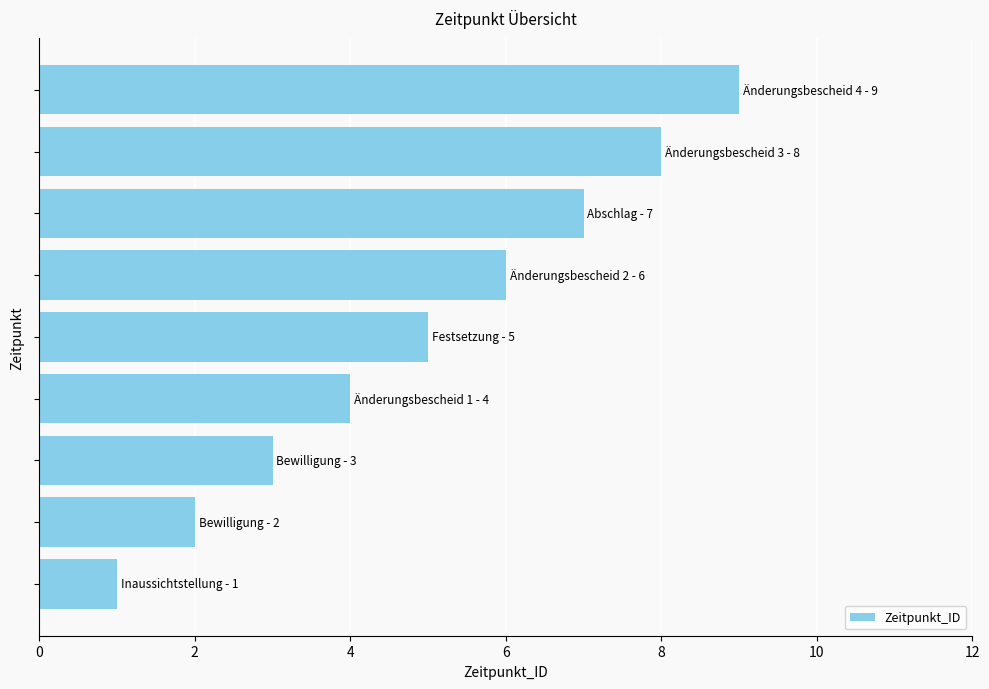

What is the greatest value displayed?

9